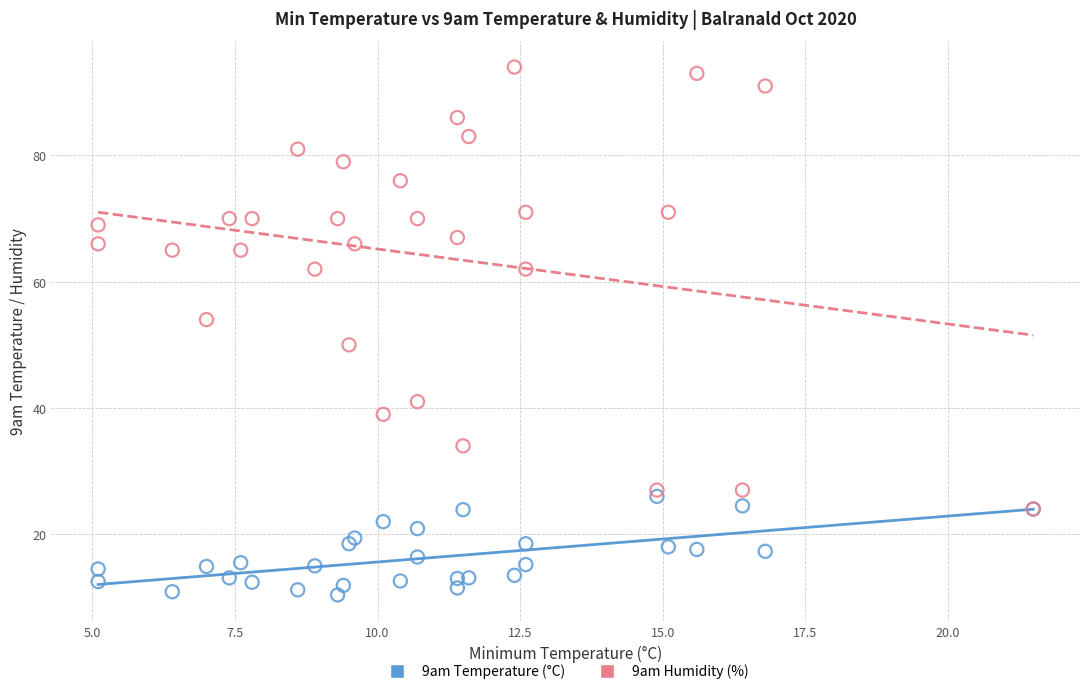

What are all the series names shown in the legend?

9am Temperature (°C), 9am Humidity (%)